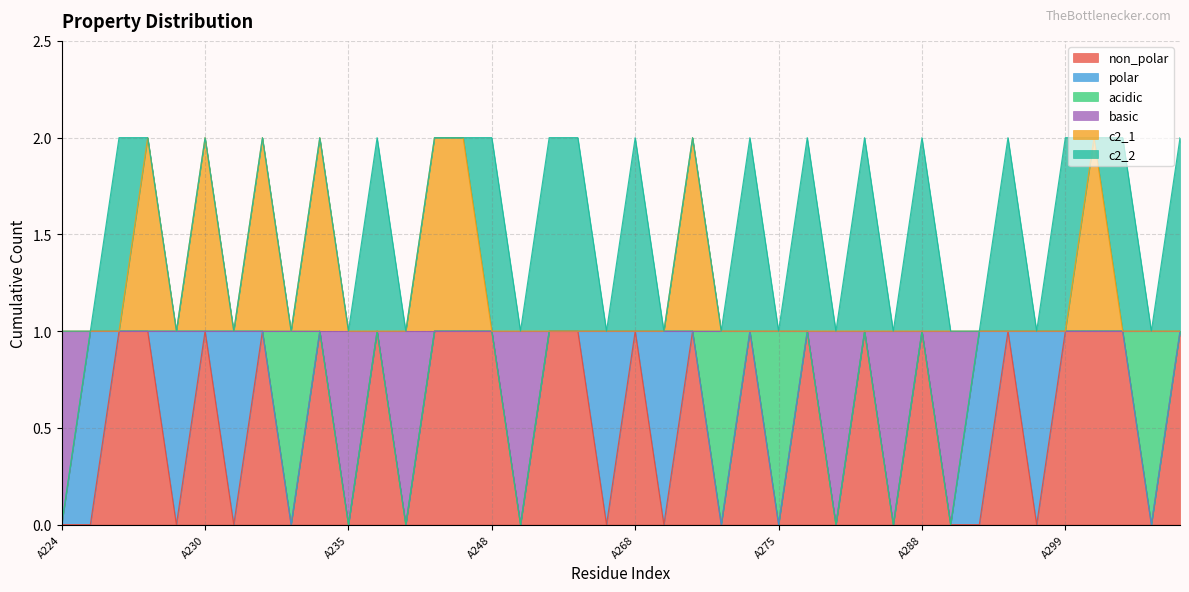

What is the difference between the highest and lowest values at A278?

1